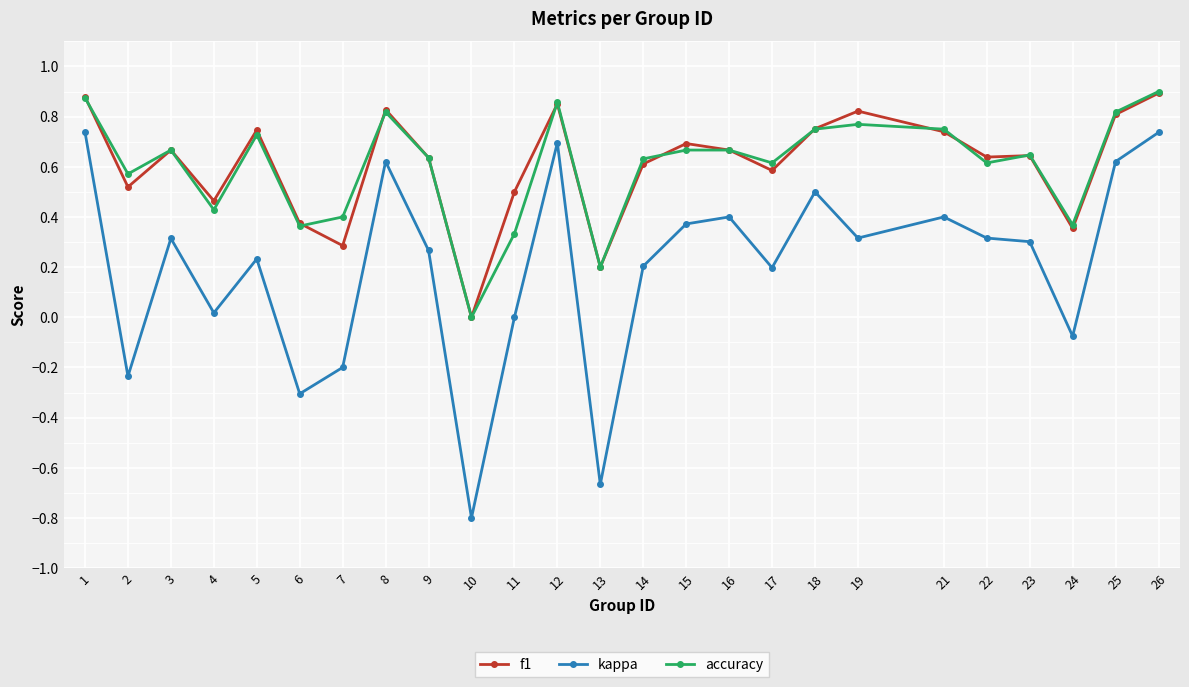

Is the value of f1 at 9 greater than the value of kappa at 6?

Yes